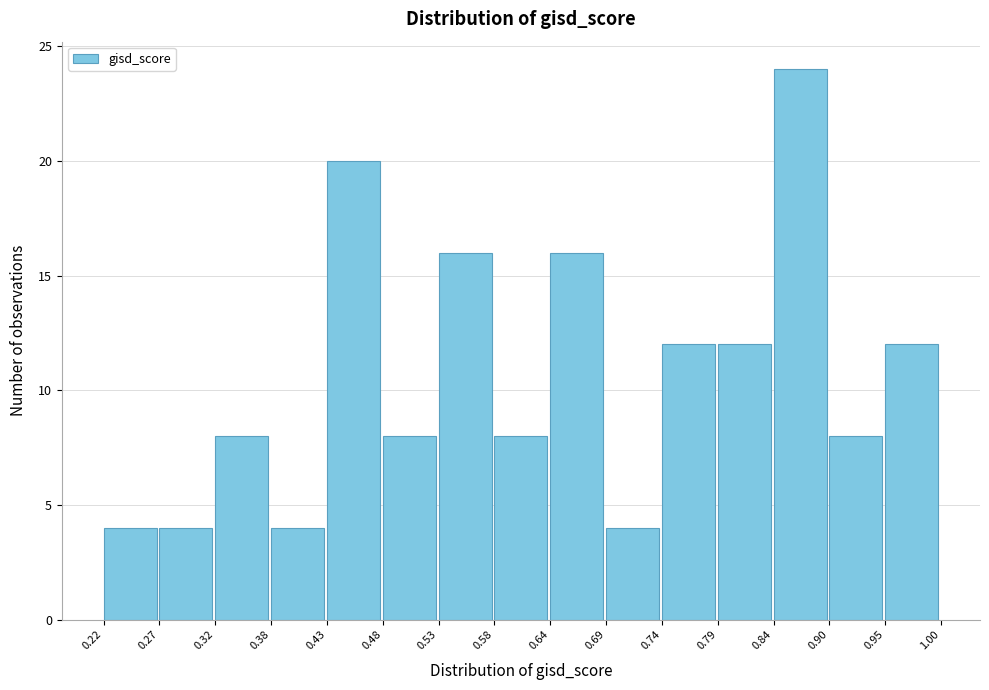

Reading left to right, transcribe this chart: for each bar, give the range it covers on the x-axis and its height. The values are not printed on the chart, so give them approximately, as read against the axis.

0.22 to 0.27: 4
0.27 to 0.32: 4
0.32 to 0.38: 8
0.38 to 0.43: 4
0.43 to 0.48: 20
0.48 to 0.53: 8
0.53 to 0.58: 16
0.58 to 0.64: 8
0.64 to 0.69: 16
0.69 to 0.74: 4
0.74 to 0.79: 12
0.79 to 0.84: 12
0.84 to 0.90: 24
0.90 to 0.95: 8
0.95 to 1.00: 12